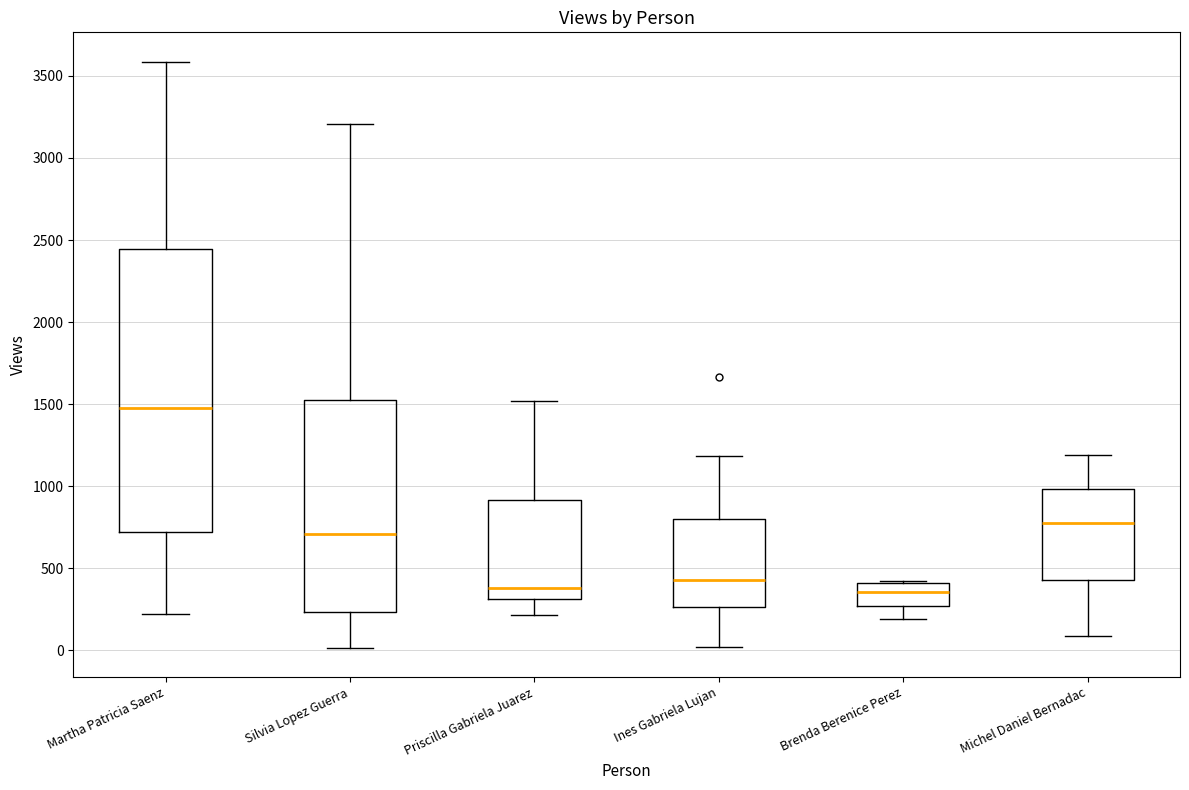

Where is the upper edge of the box for Brenda Berenice Perez on the y-axis? The values are not printed on the chart, so give them approximately, as read against the axis.

400